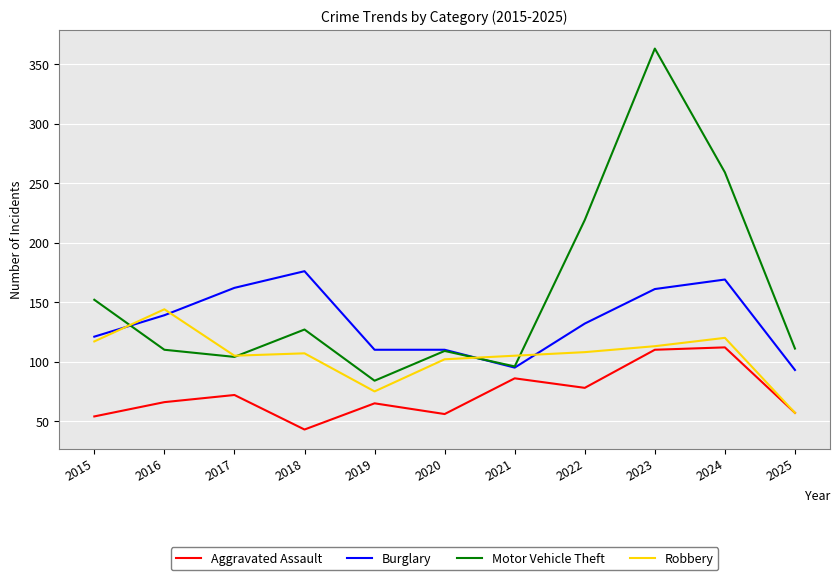

True or false: Aggravated Assault and Burglary cross at least once.

False